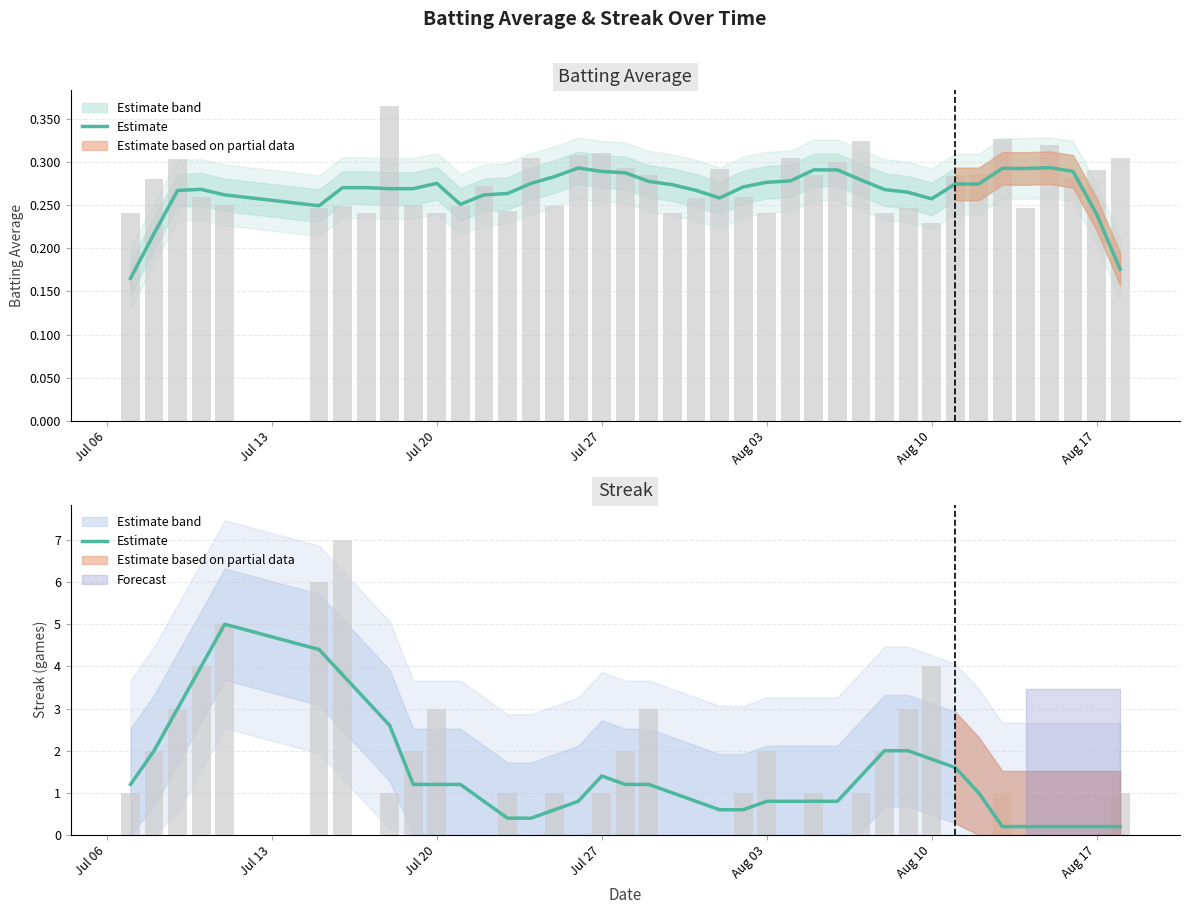

Reading left to right, what are all the values shown in this chart?

1.2	2.0	3.0	4.0	5.0	4.4	3.8	3.2	2.6	1.2	1.2	1.2	0.8	0.4	0.4	0.6	0.8	1.4	1.2	1.2	1.0	0.8	0.6	0.6	0.8	0.8	0.8	0.8	1.4	2.0	2.0	1.8	1.6	1.0	0.2	0.2	0.2	0.2	0.2	0.2